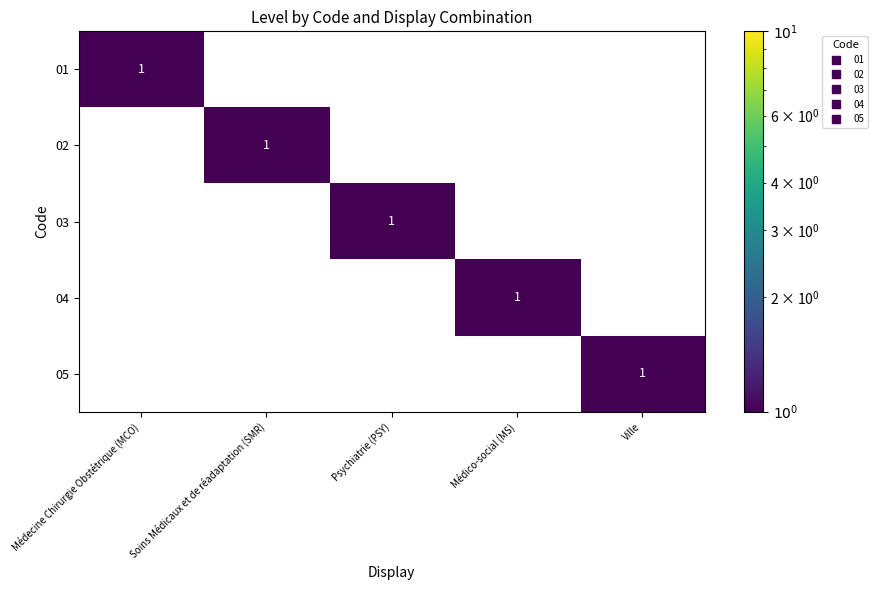

How many data points does each series have?

5